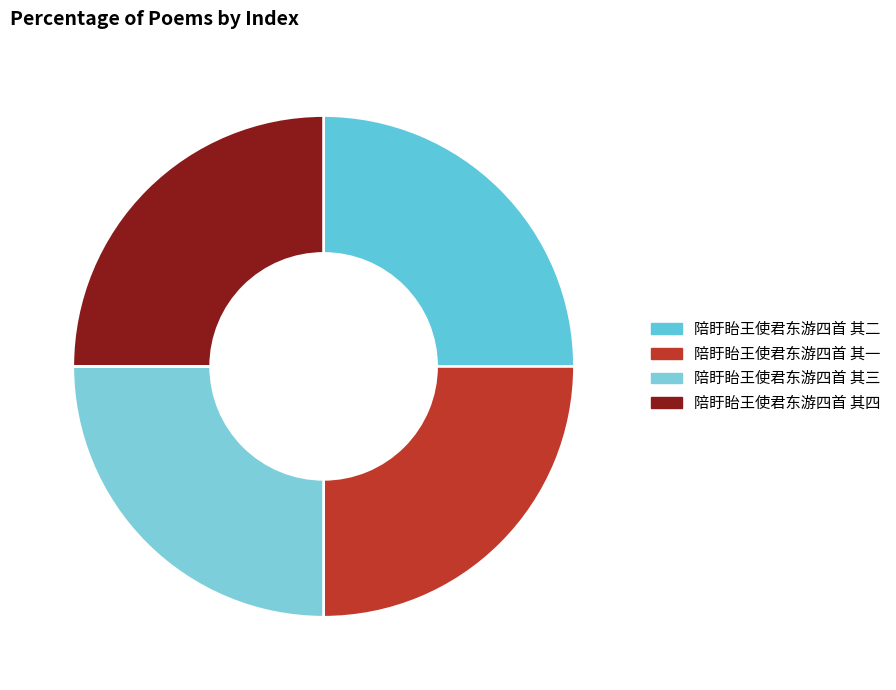

Which category has the smallest portion of the pie?

陪盱眙王使君东游四首 其四